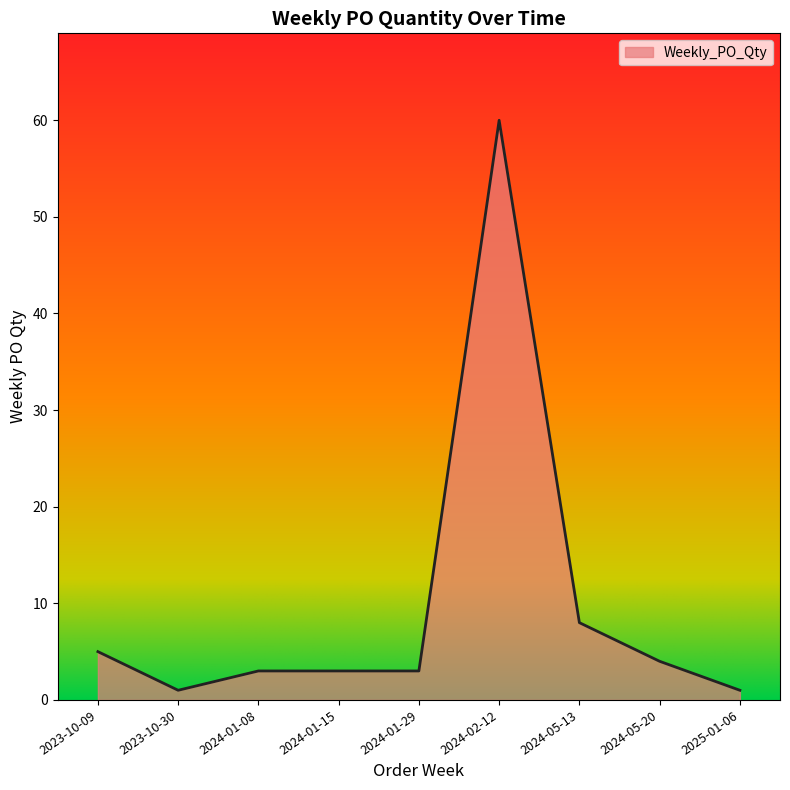

What is the difference between the maximum and minimum values?

59